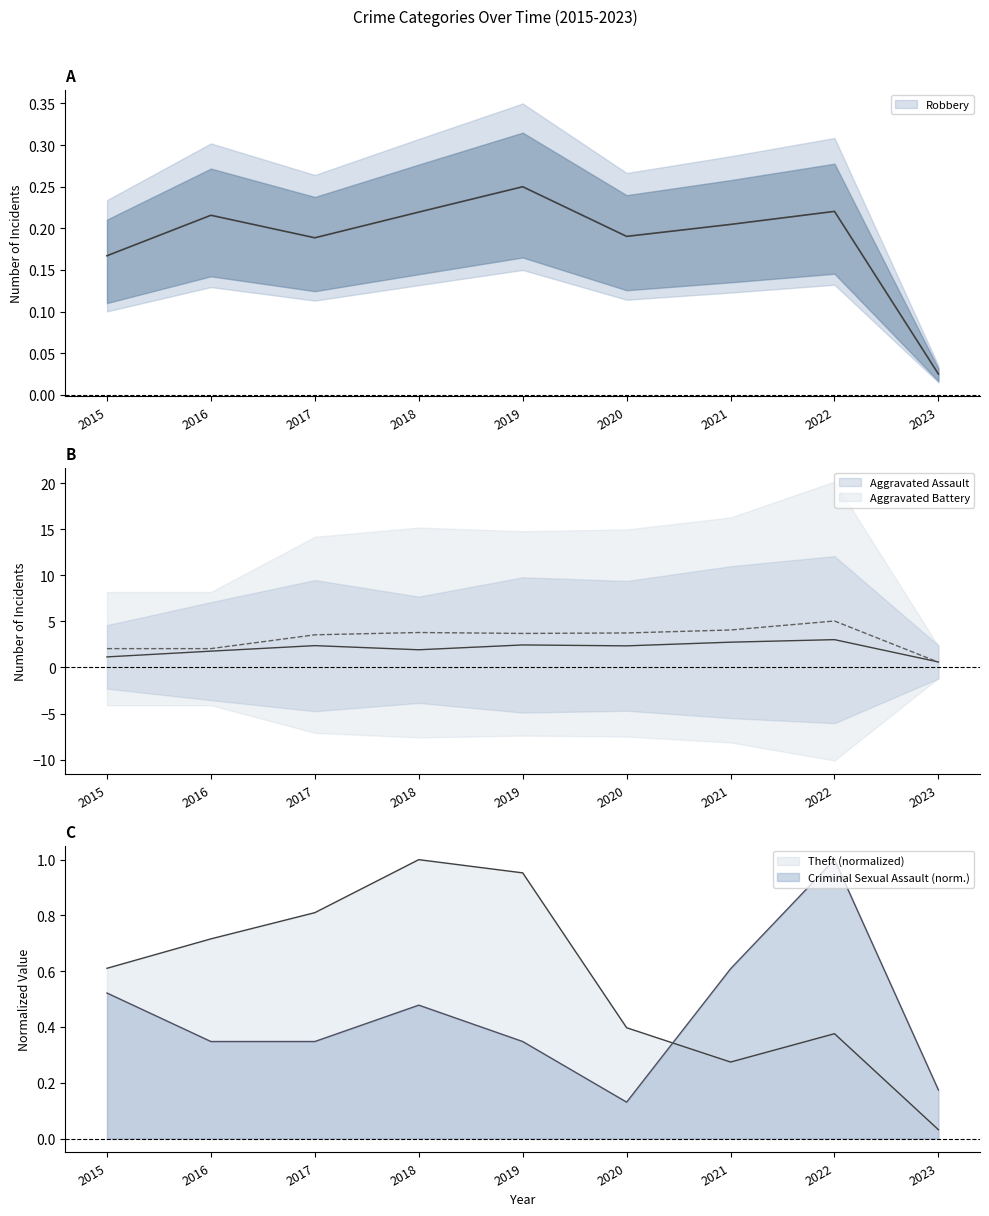

At how many categories does at least one series exceed 1?

8